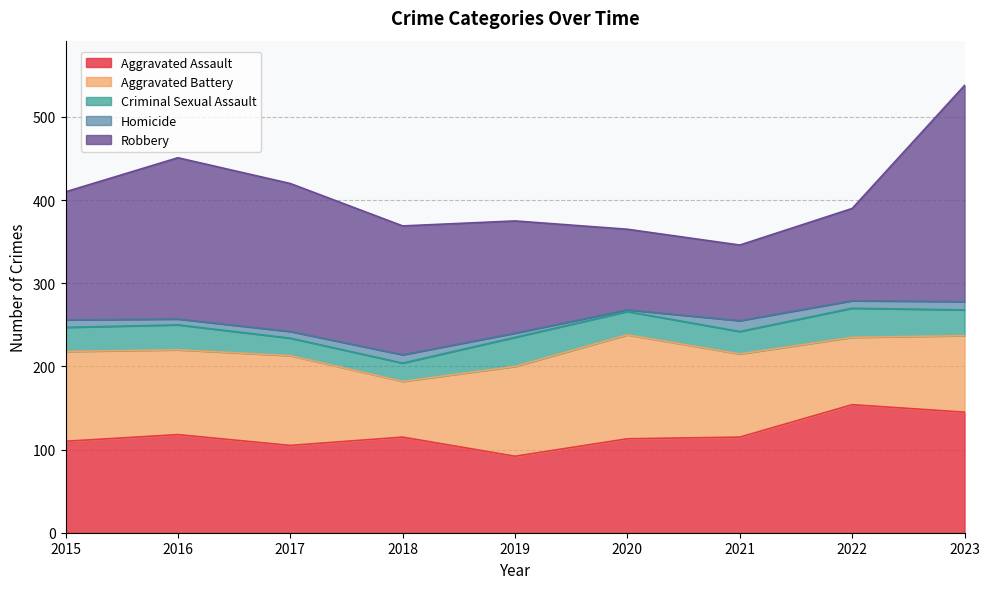

At which label is Criminal Sexual Assault closest to 28?

2020